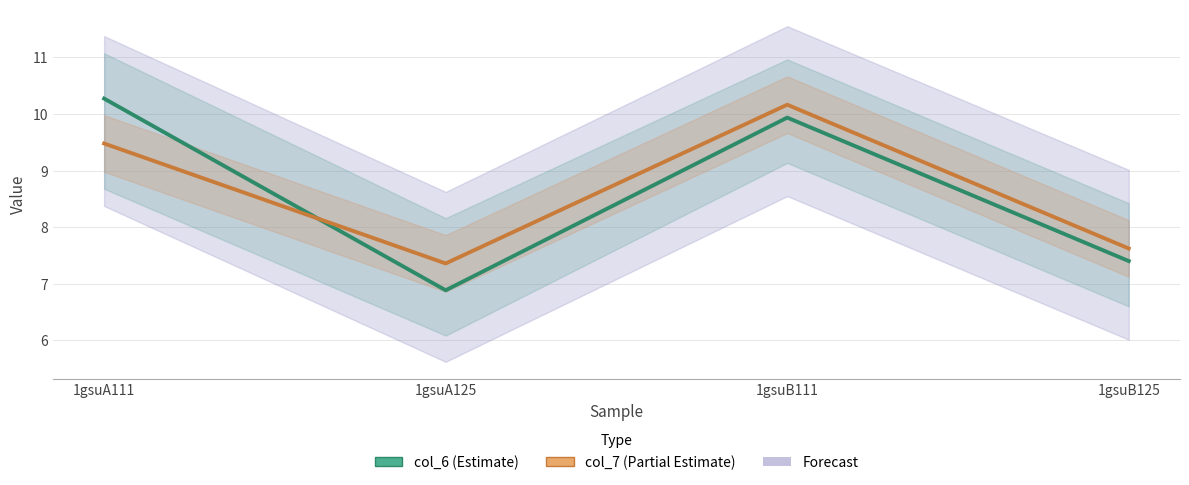

Does the chart display data point markers on the line(s)?

No